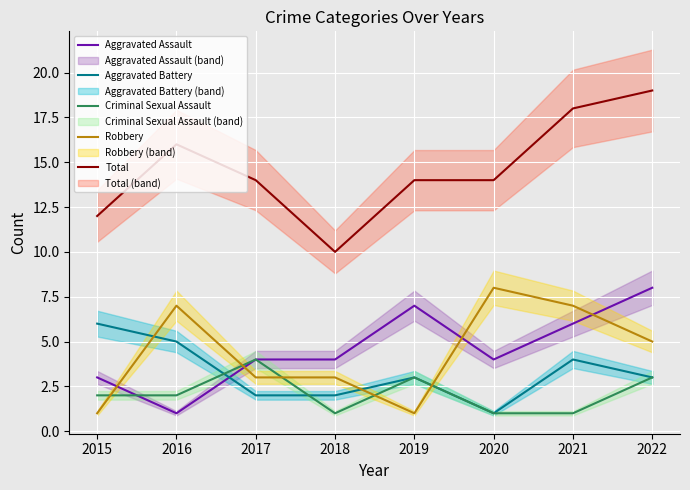

Count the number of categories in the chart.

8